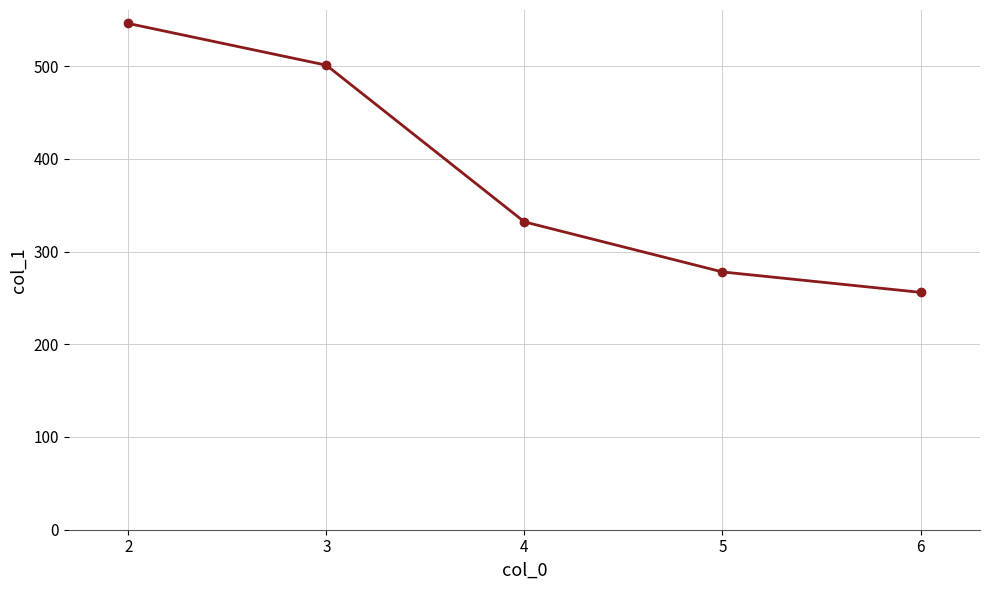

What is the difference between the second highest and minimum values?

245